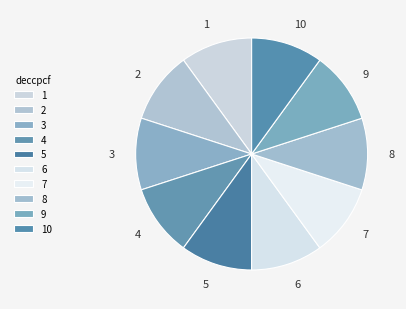

The 5 slice represents 20% of the pie. True or false?

False